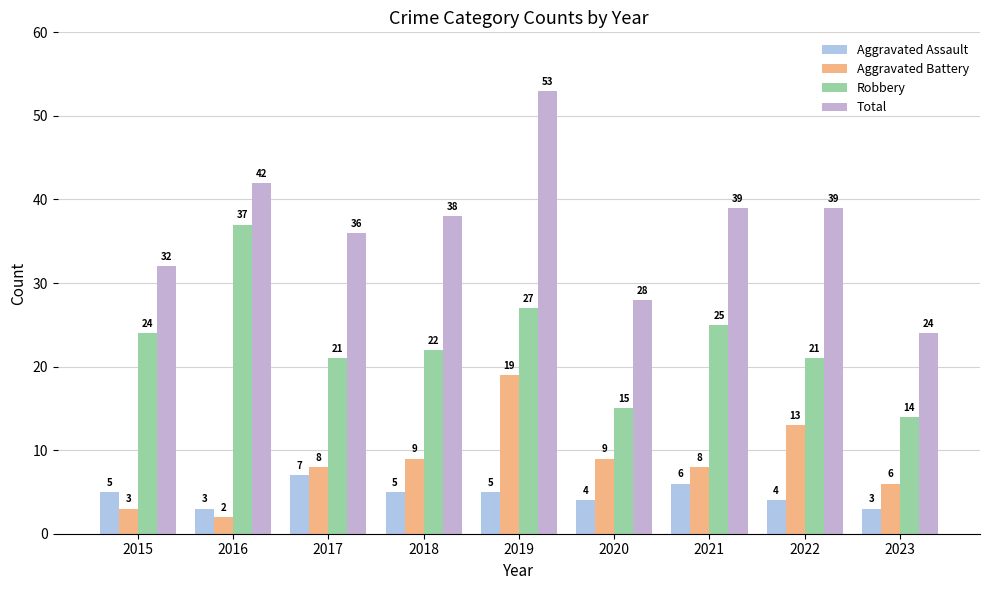

What is the highest value of the Robbery series?

37